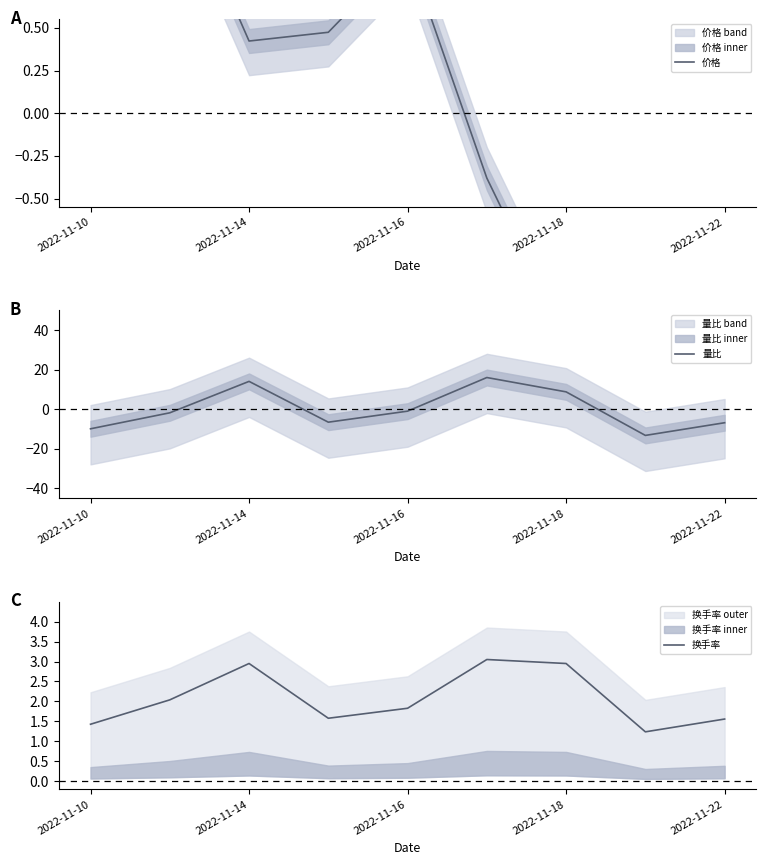

Which series has the largest range (max minus min)?

量比